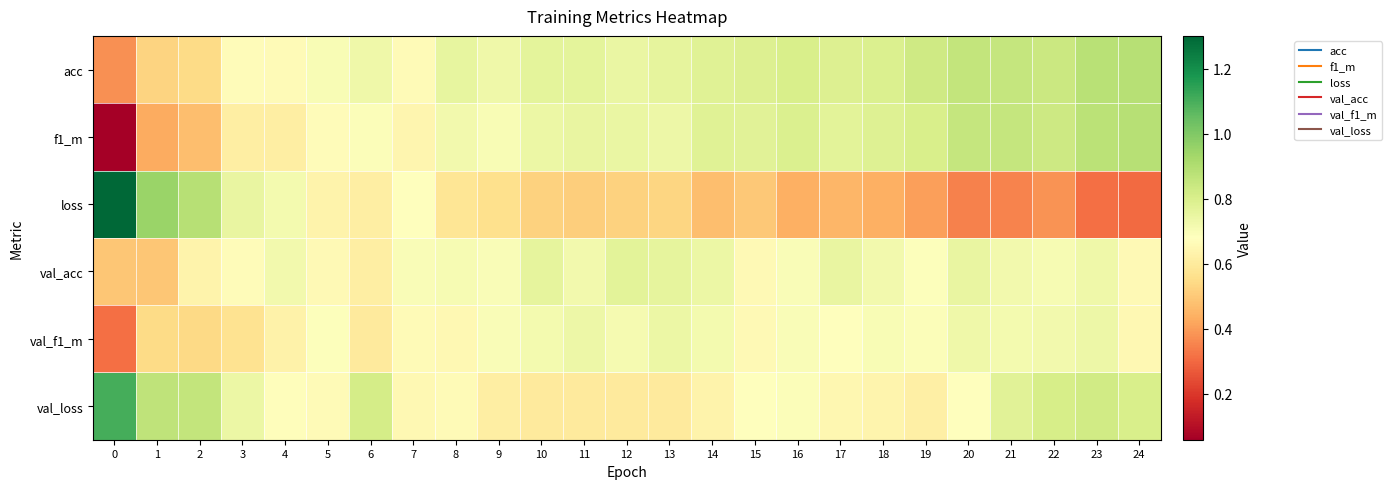

What is the difference between the highest and lowest values at 0?

1.2